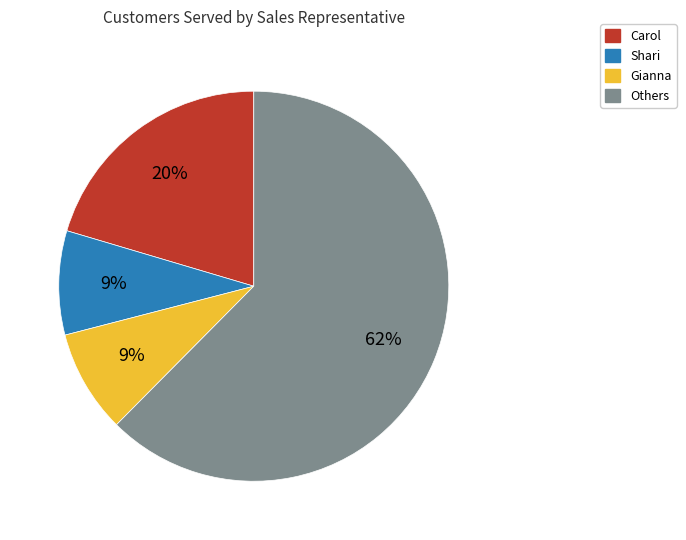

Is there any slice that represents more than half of the pie?

Yes